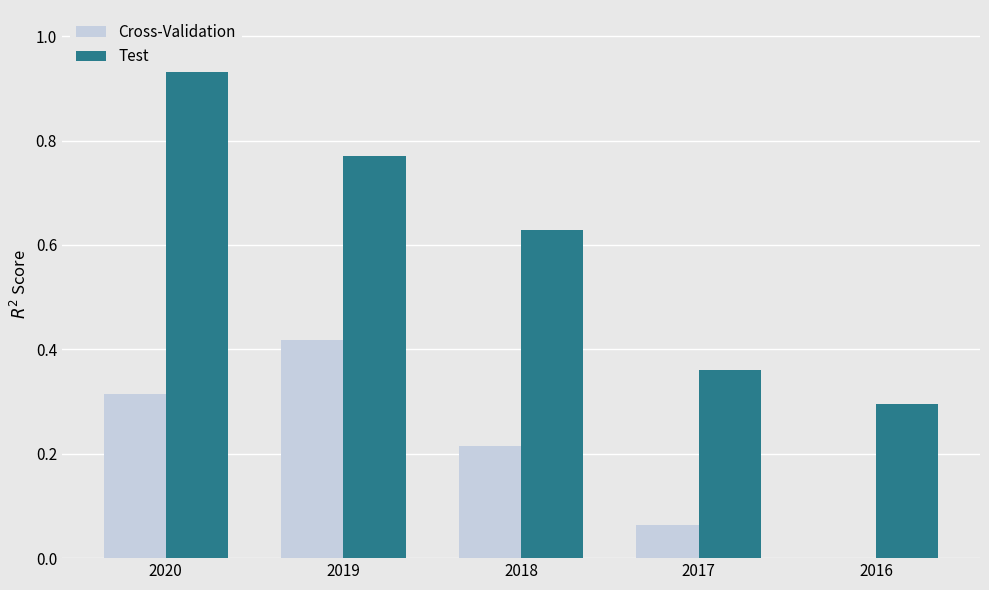

What is the maximum value shown in the chart?

1.0